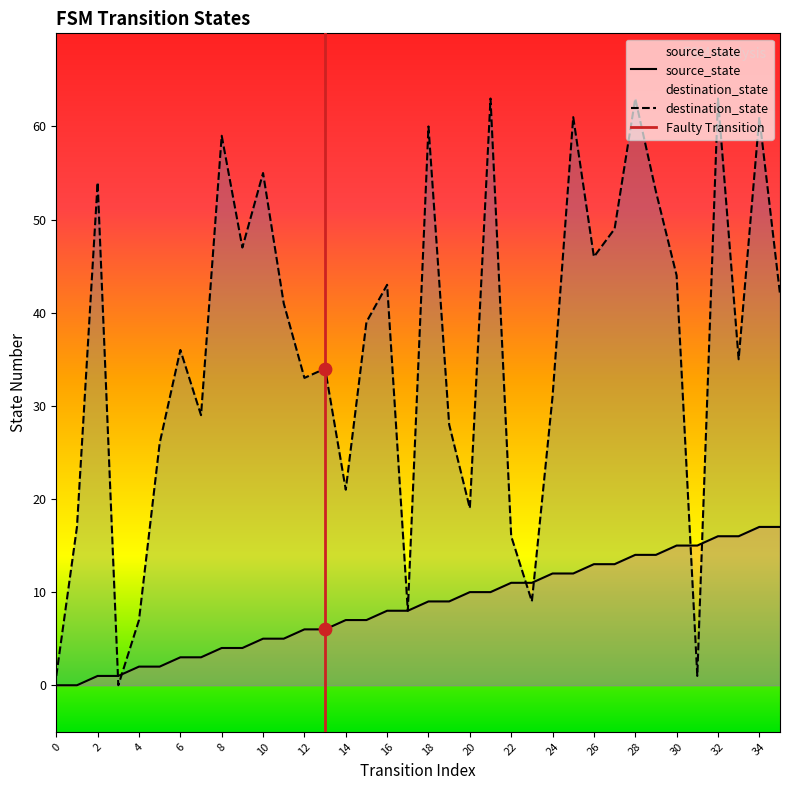

Is the value of source_state at 23 greater than the value of destination_state at 29?

No